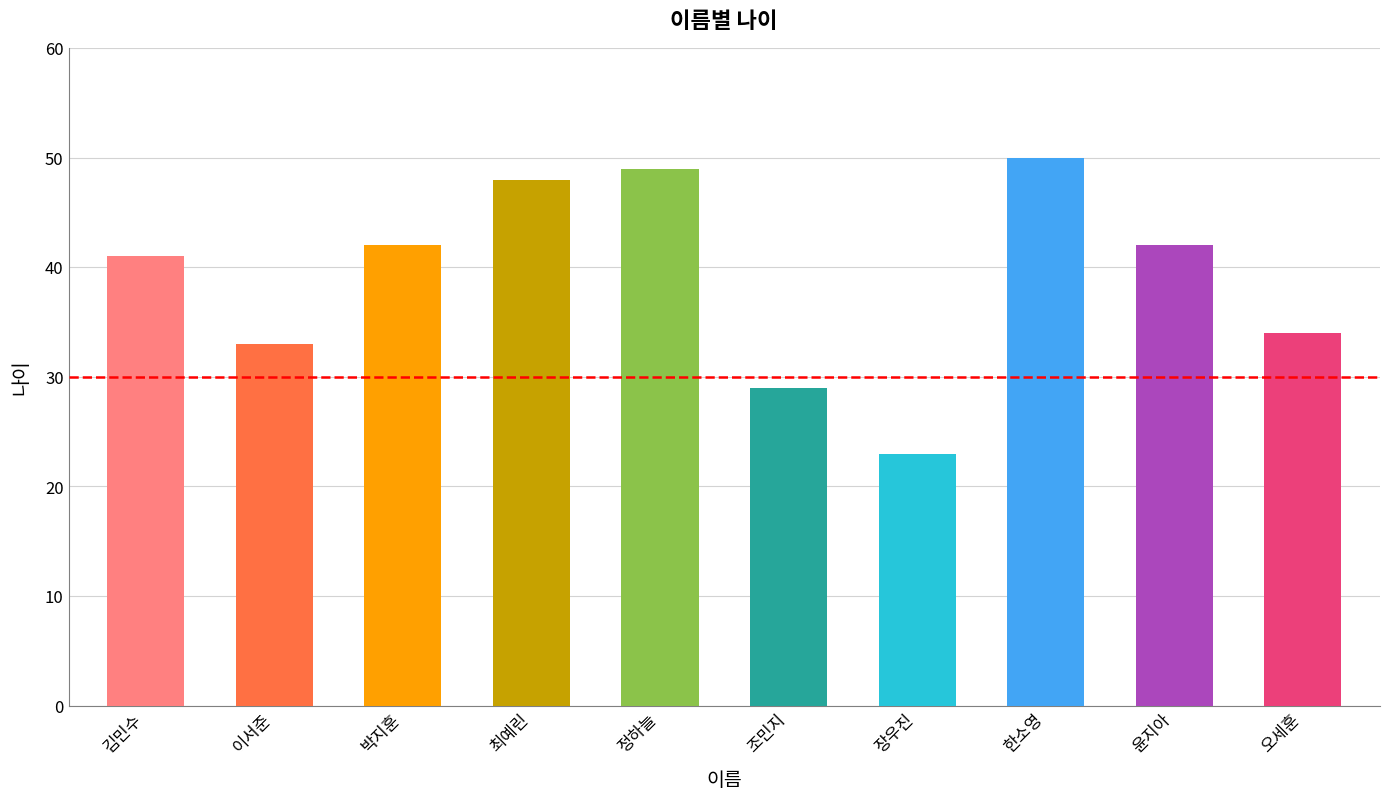

The value at 정하늘 is 77. True or false?

False